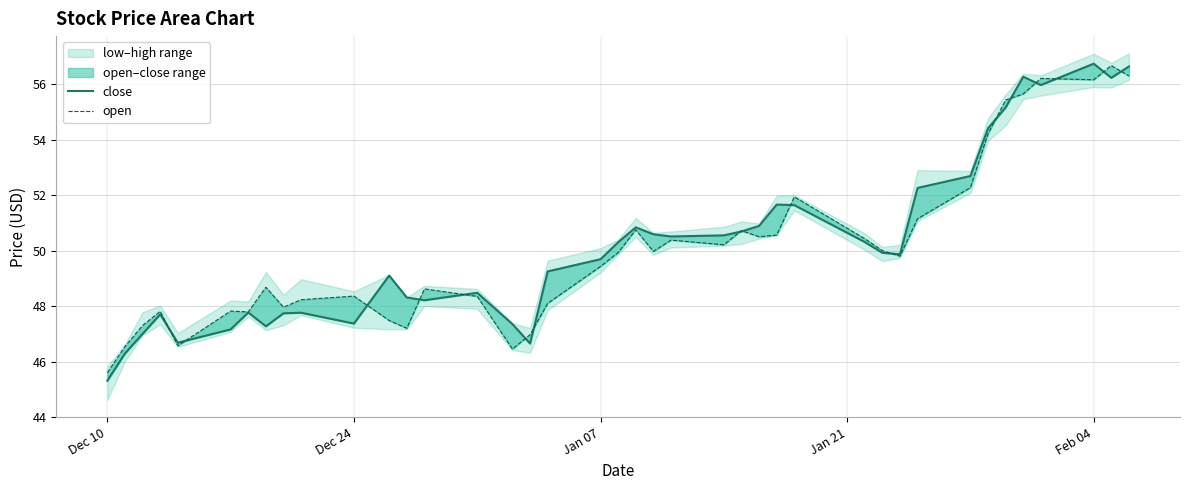

List the series in order of their peak value, highest first.

close, open